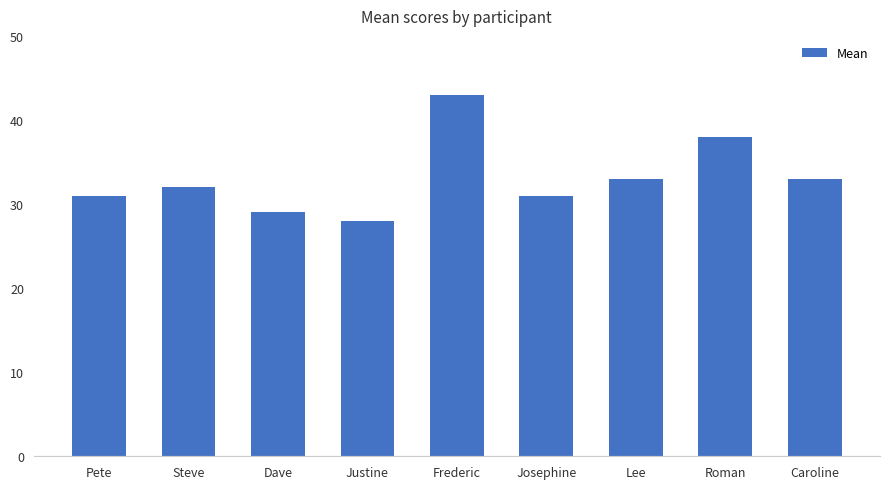

The chart shows a value of 33 at Lee. True or false?

True